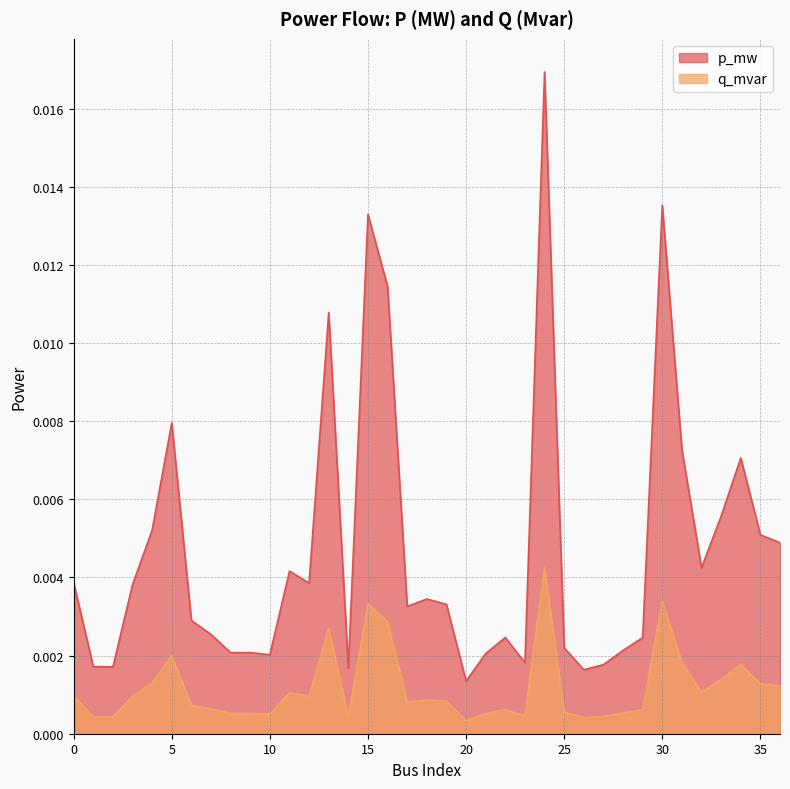

Which category has the lowest value across all series?

20